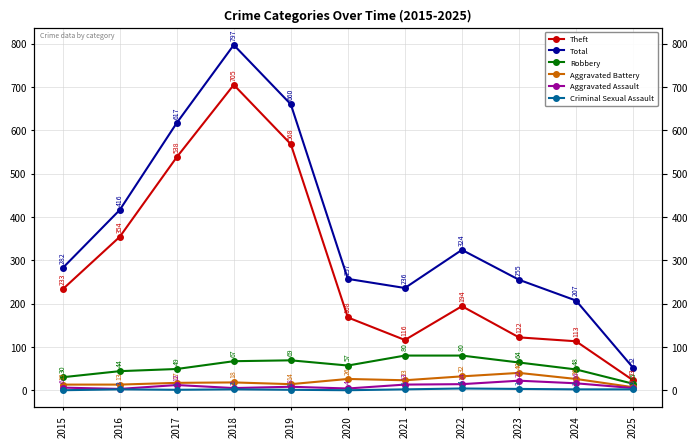

Is the value of Theft at 2023 greater than the value of Aggravated Assault at 2023?

Yes